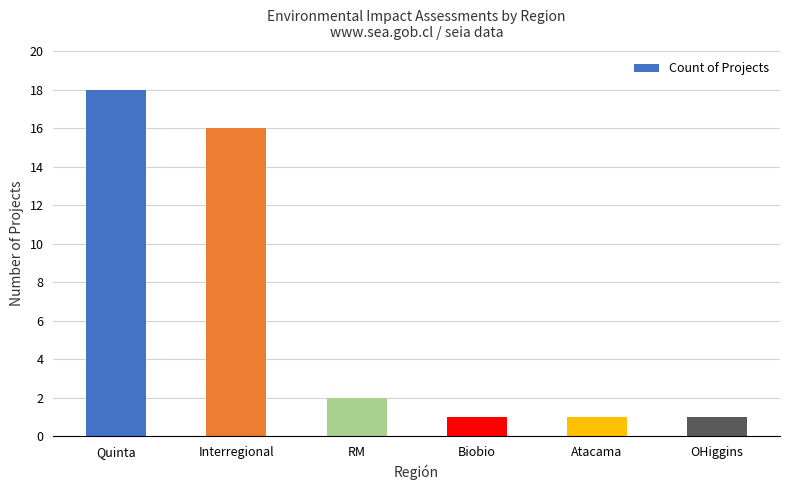

Which has a higher value, RM or OHiggins?

RM